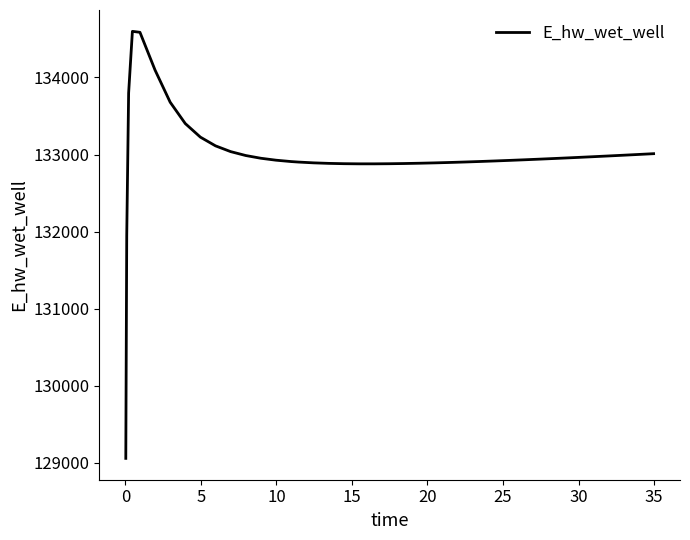

Count the number of values greater than 132940.

20